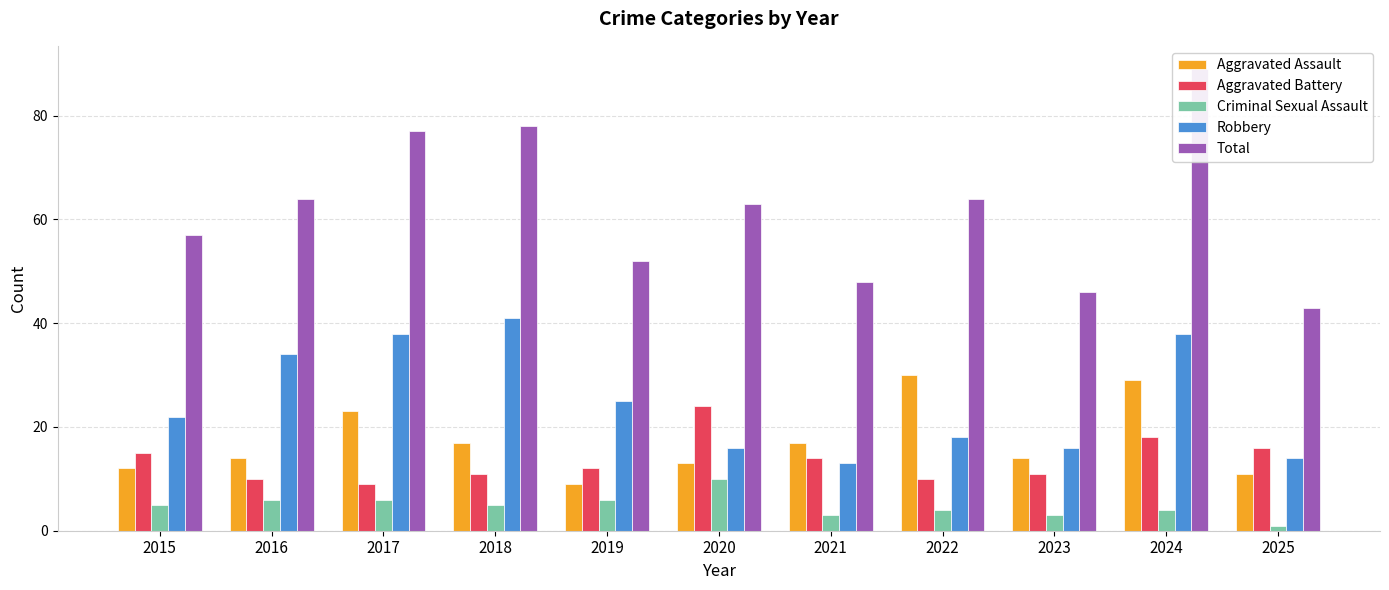

Which series has the largest total across all categories?

Total